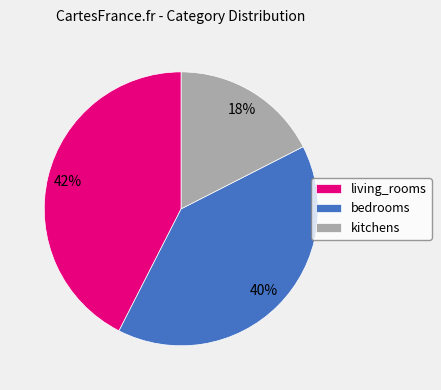

Is it true that living_rooms is 36% of the pie?

False